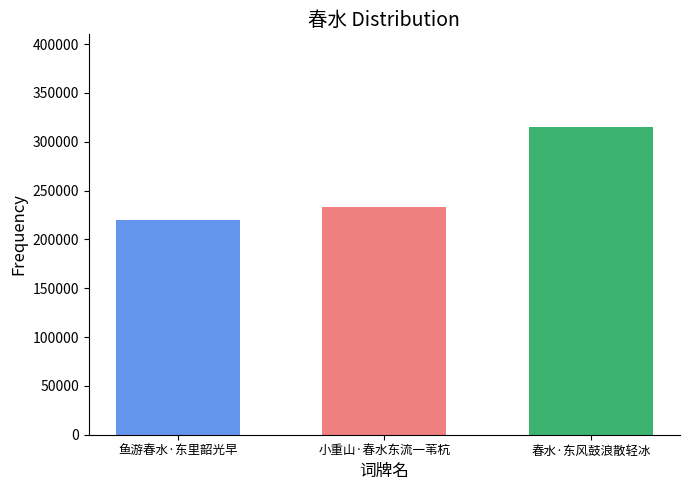

What is the greatest value displayed?

315320